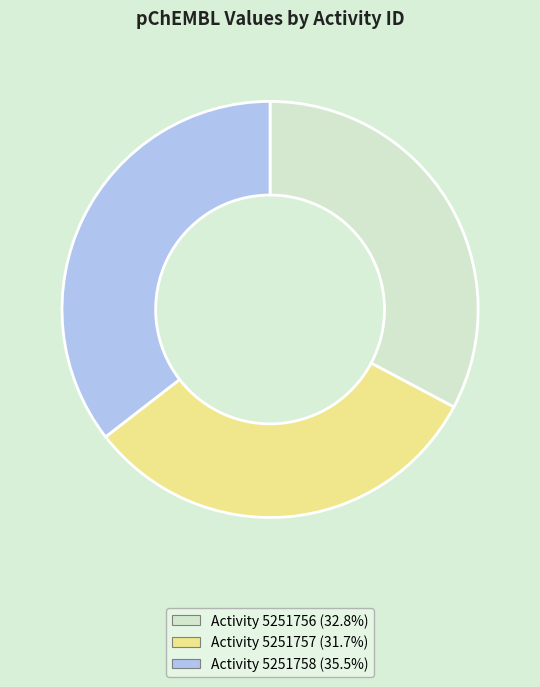

Is there a majority slice in this chart?

No